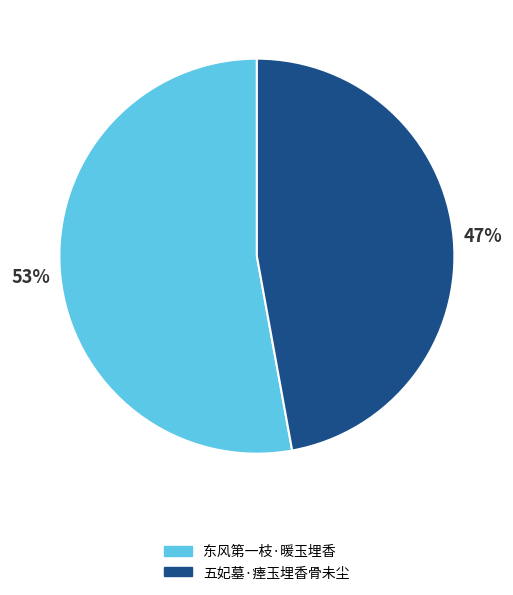

To the nearest percent, what is the combined percentage of 东风第一枝·暖玉埋香 and 五妃墓·瘗玉埋香骨未尘?

100%